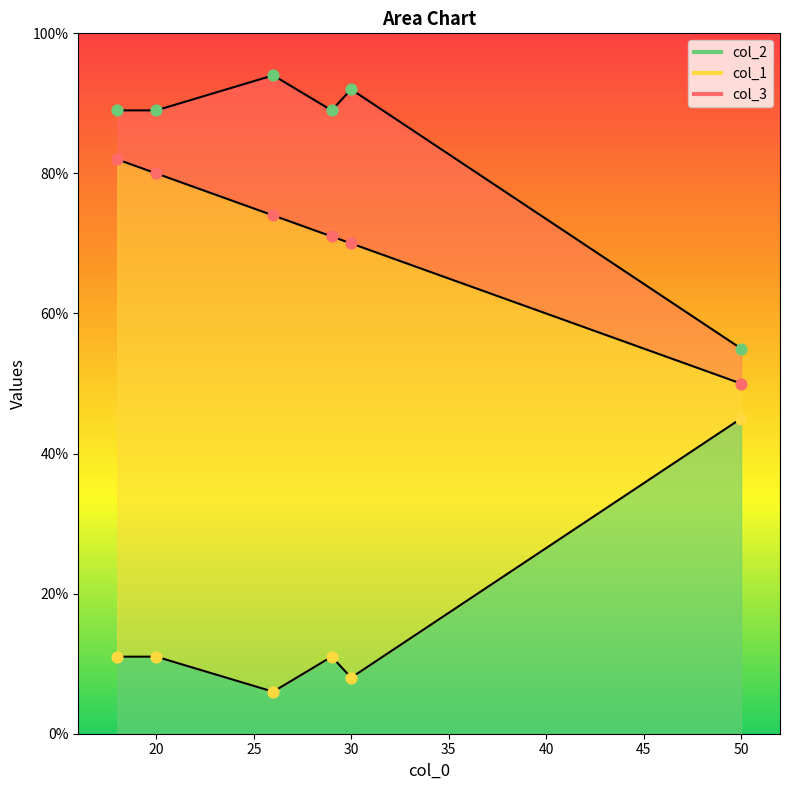

Which series contains the highest Y value?

col_3